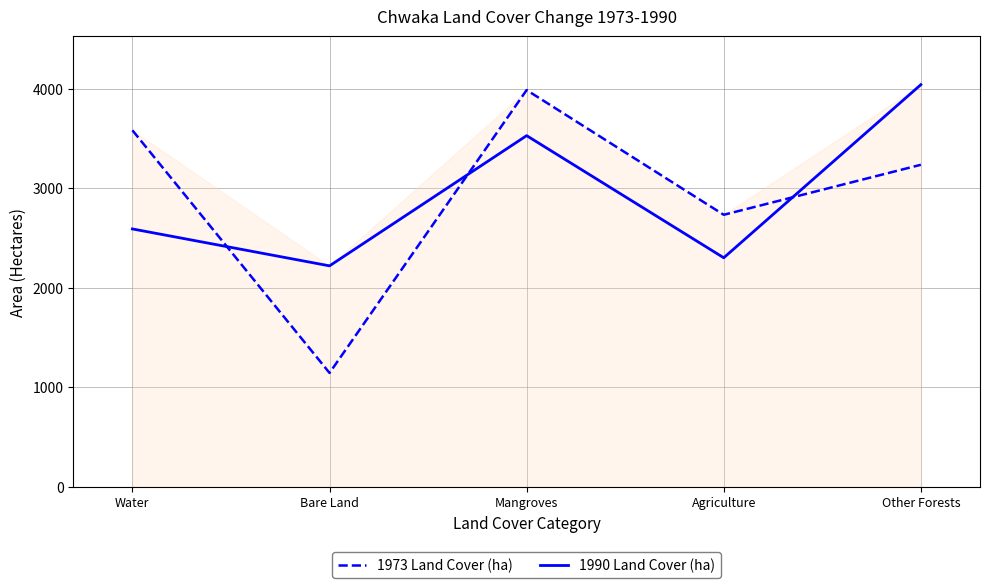

Rank the series by their maximum value, from highest to lowest.

1990 Land Cover (ha), 1973 Land Cover (ha)